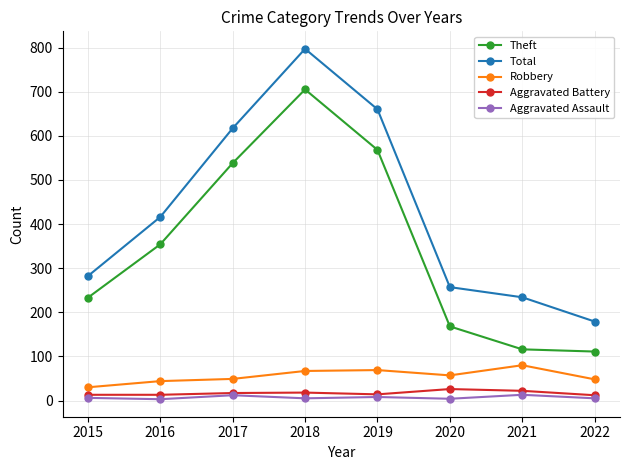

True or false: Aggravated Battery and Theft intersect in this chart.

False